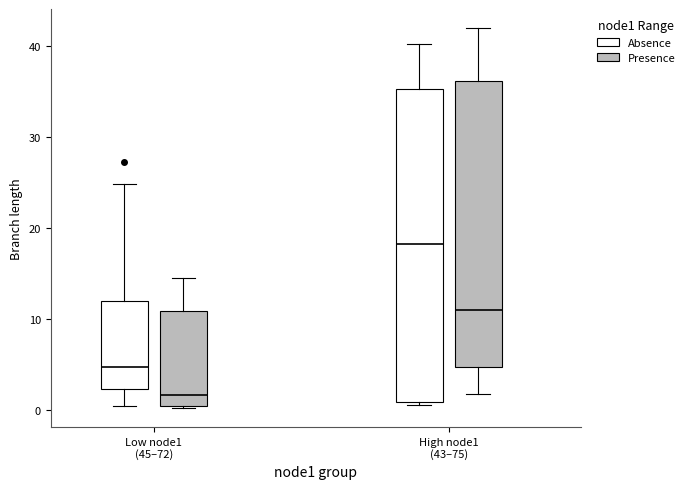

Reading left to right, transcribe this box plot: for each box, give where its median line is, the range the box spans, and where its two whiskers end, as read against the y-axis. The values are not printed on the chart, so give them approximately, as read against the axis.

Low node1 (45–72) (Absence): median 5, box 2 to 12, whiskers 1 to 25
Low node1 (45–72) (Presence): median 2, box 0 to 11, whiskers 0 to 15
High node1 (43–75) (Absence): median 18, box 1 to 35, whiskers 1 to 40
High node1 (43–75) (Presence): median 11, box 5 to 36, whiskers 2 to 42